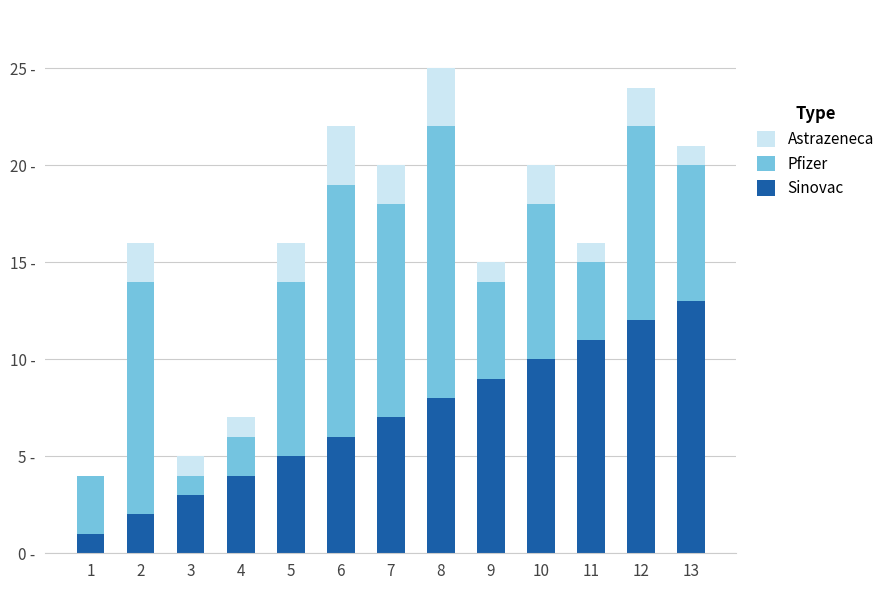

Rank the categories by Pfizer value from highest to lowest.

8, 6, 2, 7, 12, 5, 10, 13, 9, 11, 1, 4, 3